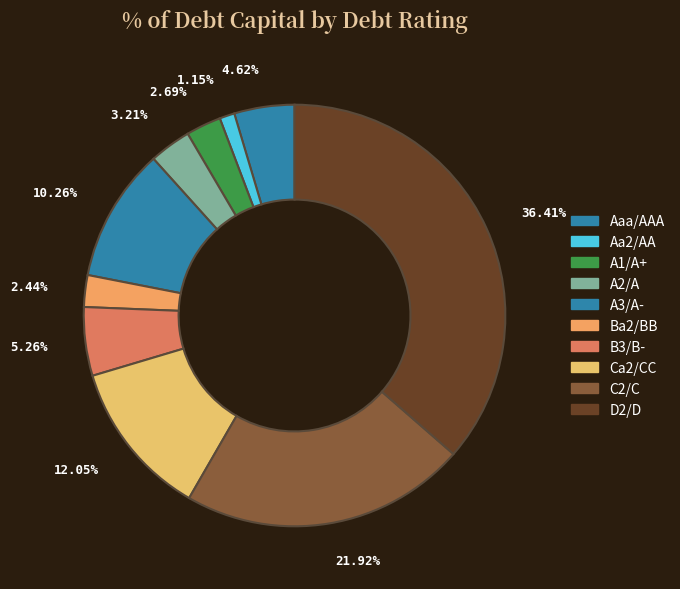

Which category has the biggest portion of the pie?

D2/D